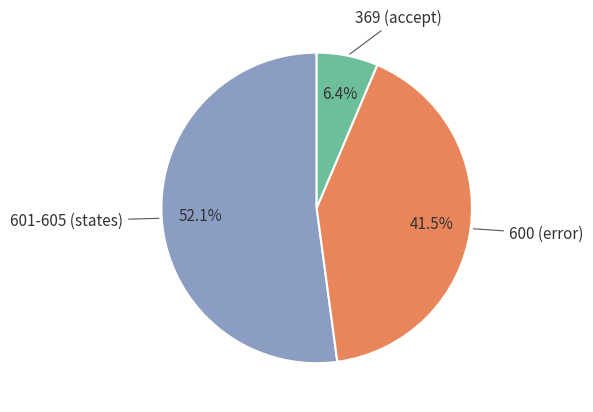

What is the total percentage of 369 (accept) and 600 (error)?

47.9%